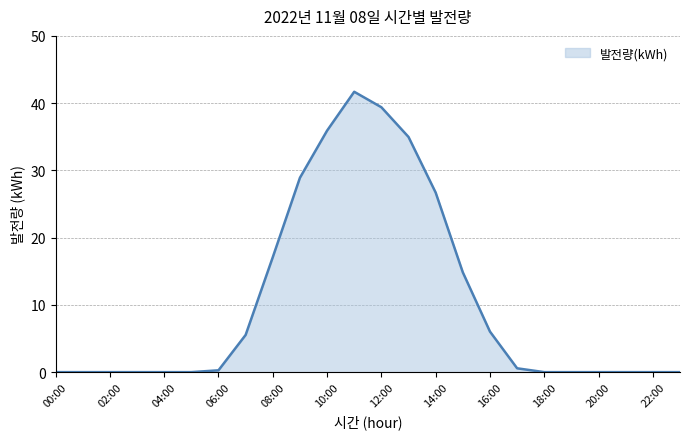

What is the difference between the maximum and minimum values?

41.7